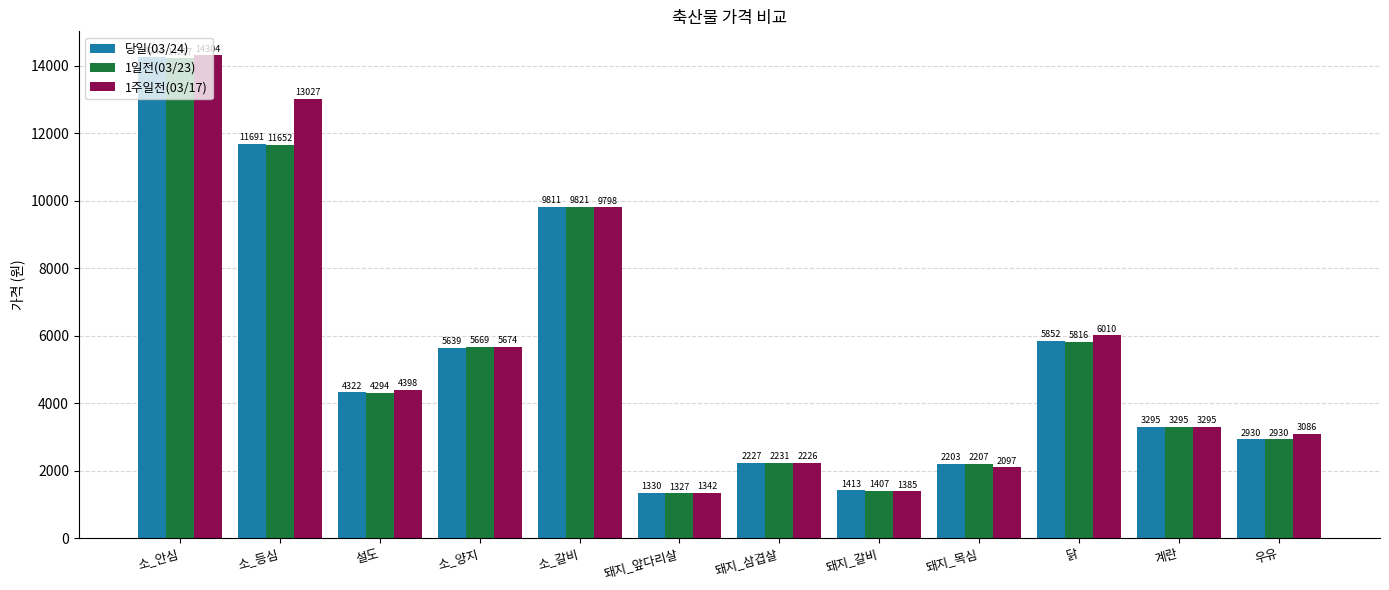

What is the difference between the second highest and second lowest values in the 1일전(03/23) series?

10245